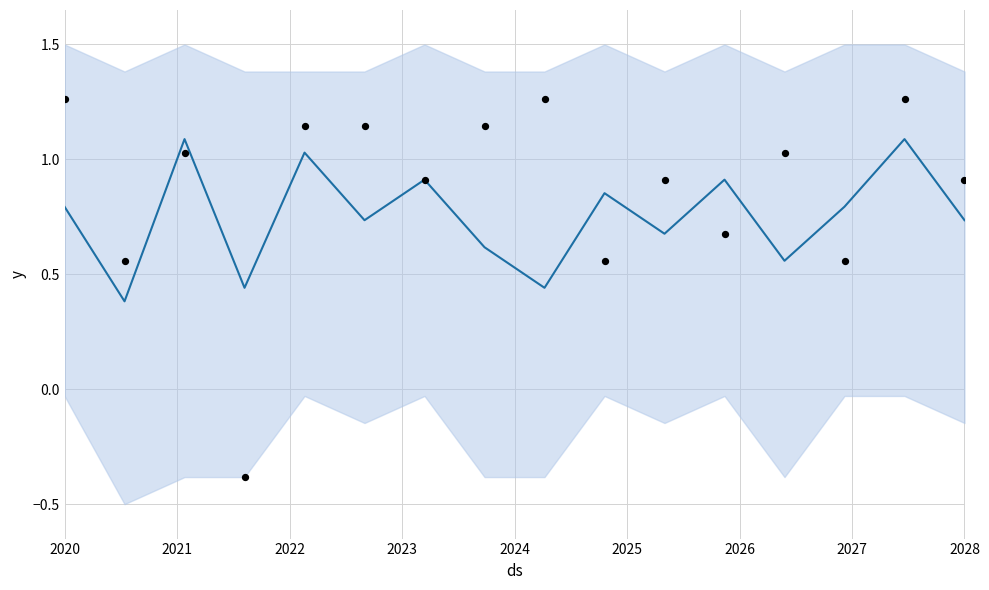

Is the value of y_mean at 2028 greater than the value of scatter_y at 2028?

No